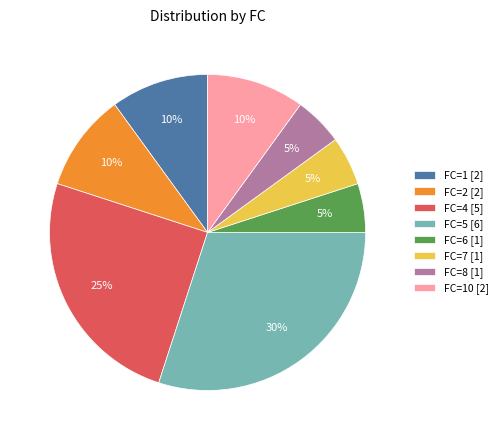

What percentage is the FC=4 [5] slice, to the nearest percent?

25%